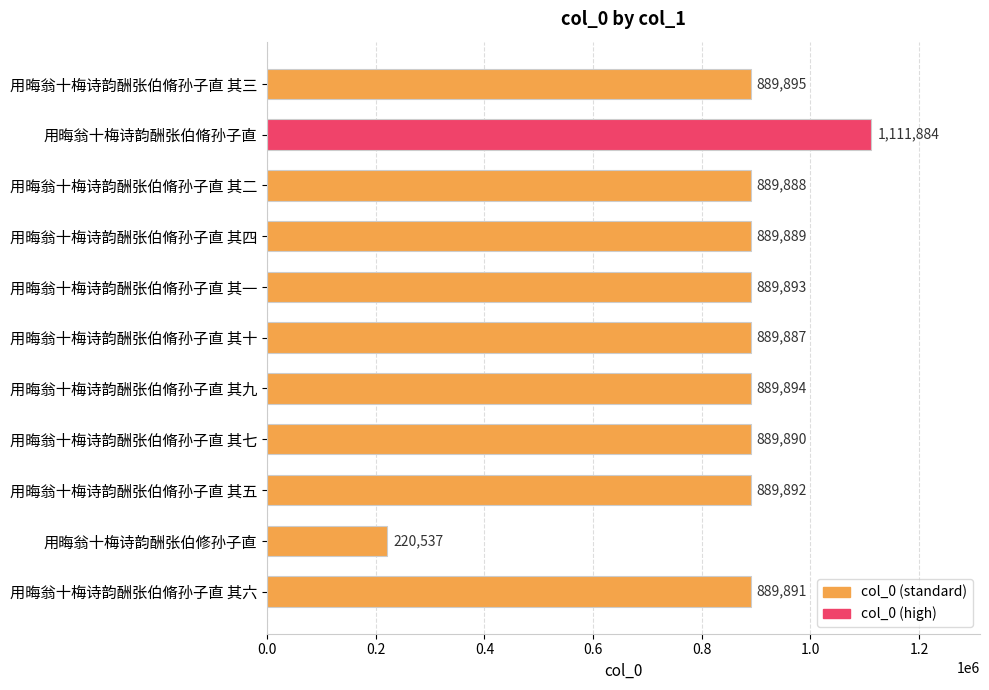

Are the bars grouped side by side (vs. stacked)?

No